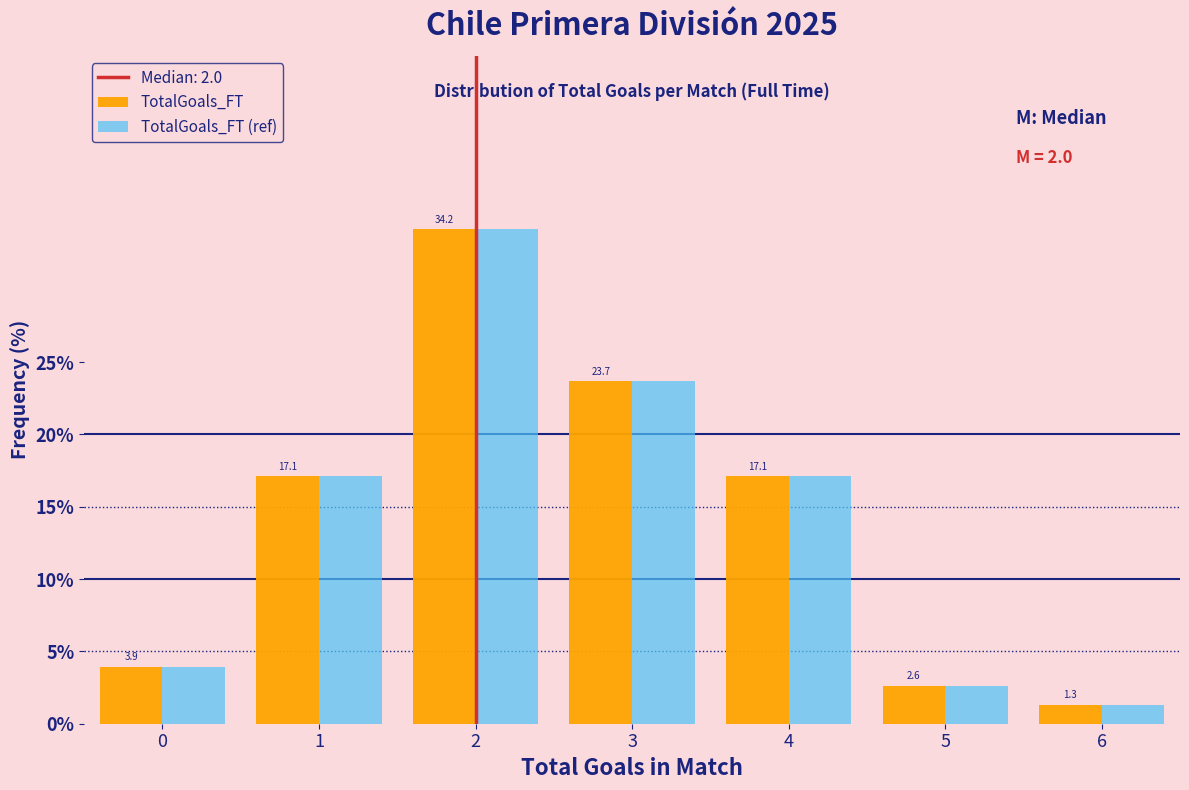

In the TotalGoals_FT series, which range on the x-axis has the tallest bar?

1.5 to 2.5